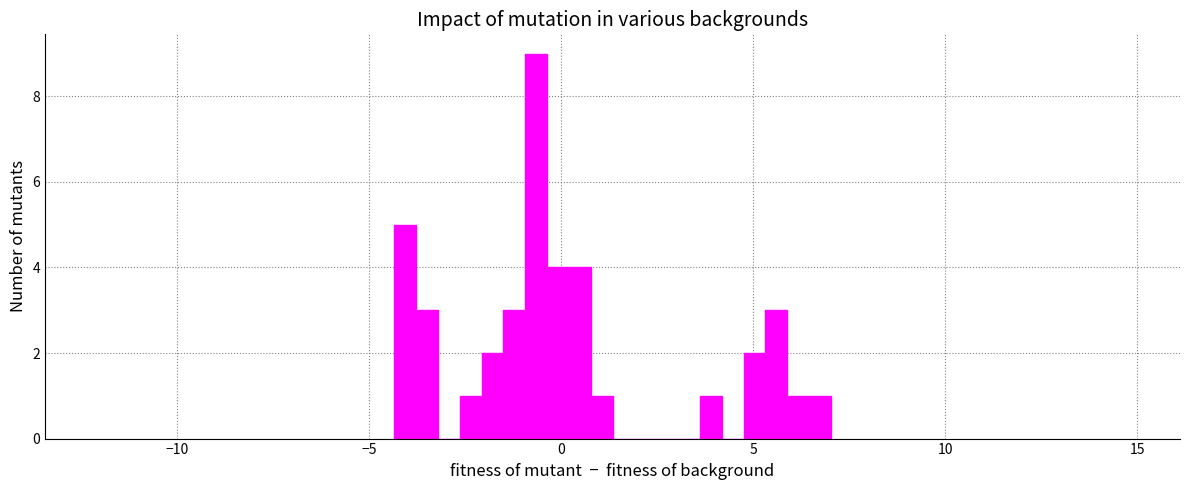

Around what value on the x-axis is the tallest bar? Give the approximate position of its centre, as read against the axis.

-0.5